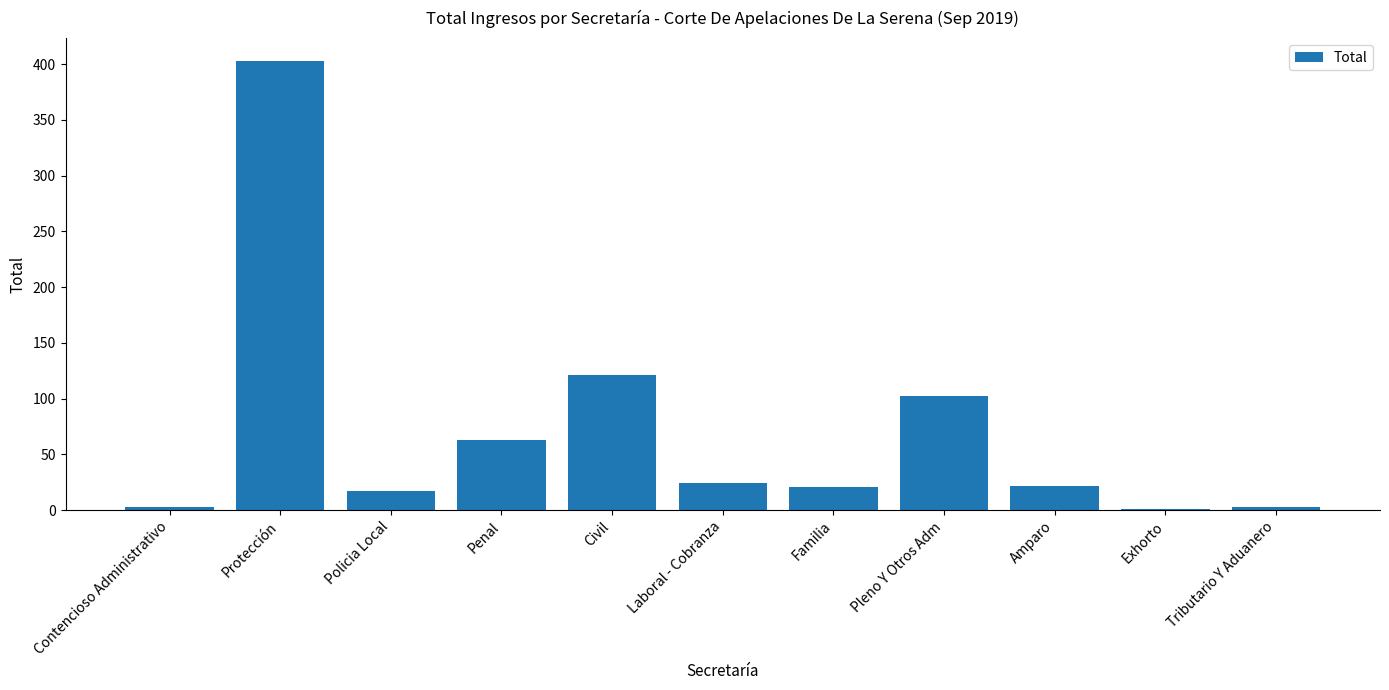

The value at Laboral - Cobranza is 24. True or false?

True